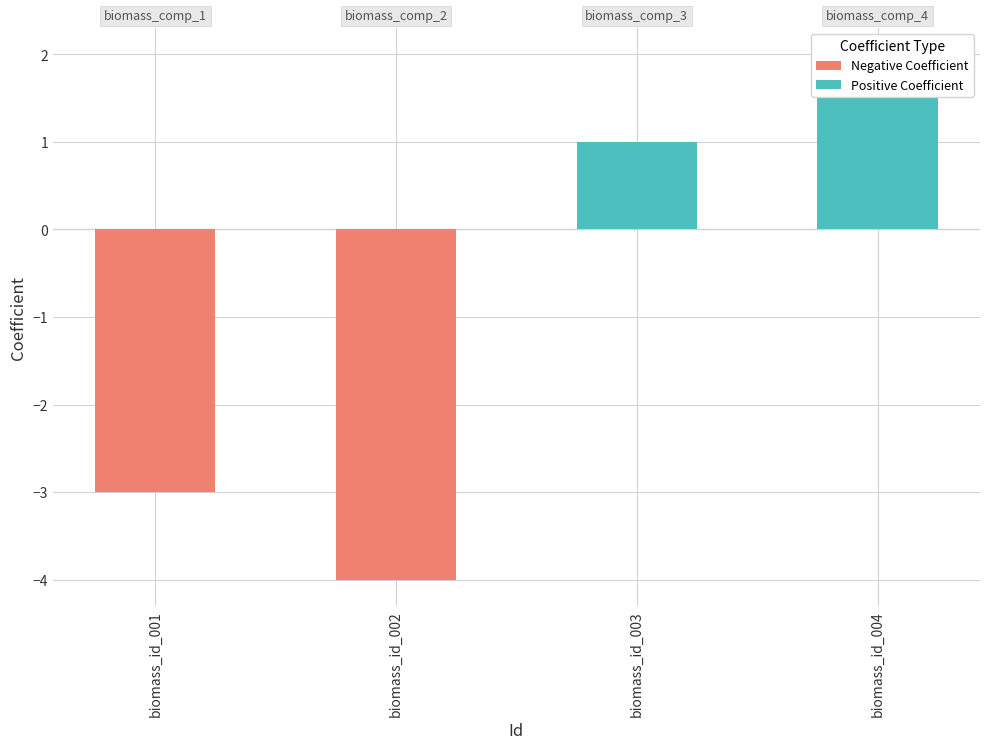

Count the Negative Coefficient values in the range -4 to -3.

2